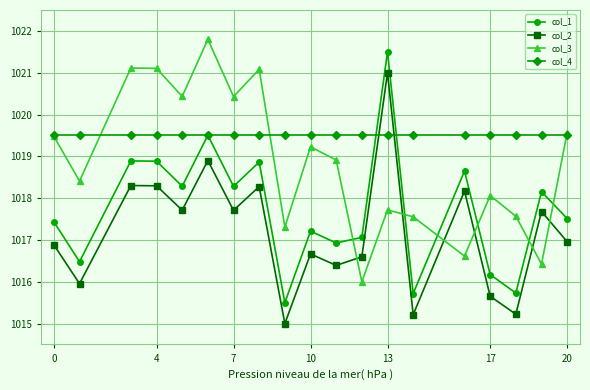

At how many categories does at least one series exceed 1019?

19